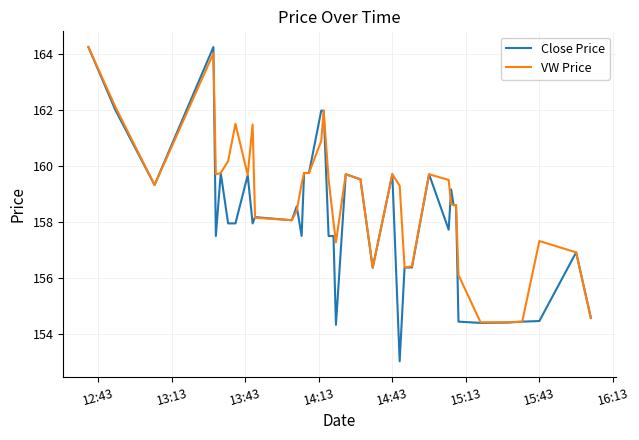

Does the chart have visible grid lines?

Yes